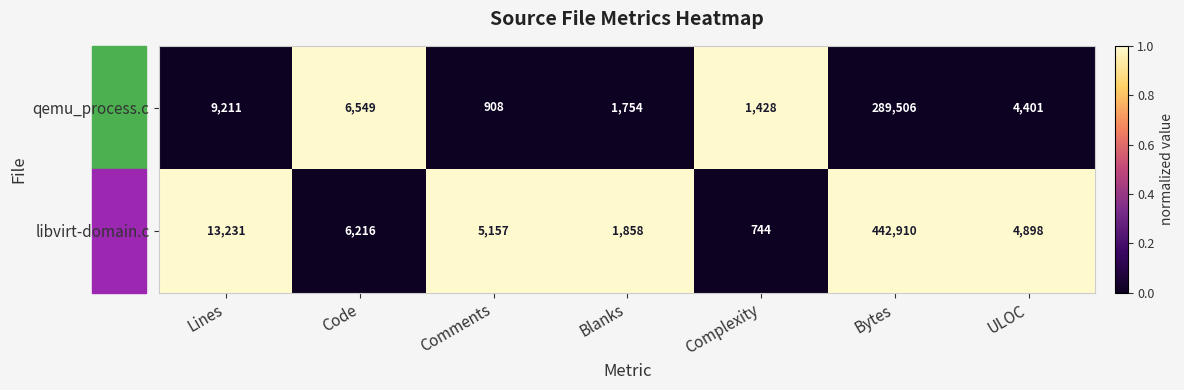

What is the average value of the qemu_process.c series?

44822